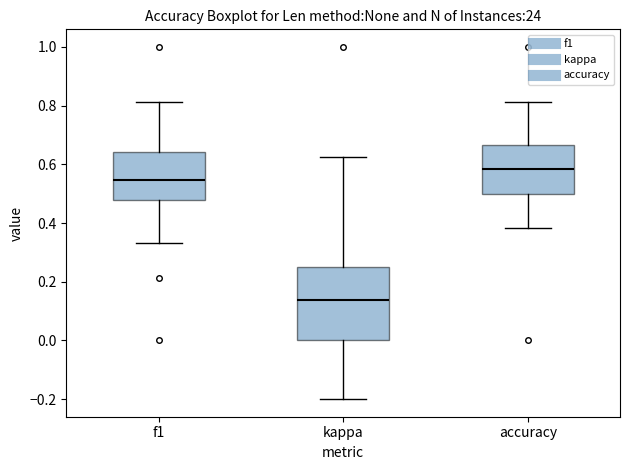

Reading left to right, transcribe this box plot: for each box, give where its median line is, the range the box spans, and where its two whiskers end, as read against the y-axis. The values are not printed on the chart, so give them approximately, as read against the axis.

f1: median 0.54, box 0.48 to 0.64, whiskers 0.34 to 0.82
kappa: median 0.14, box 0.00 to 0.26, whiskers -0.20 to 0.62
accuracy: median 0.58, box 0.50 to 0.66, whiskers 0.38 to 0.82